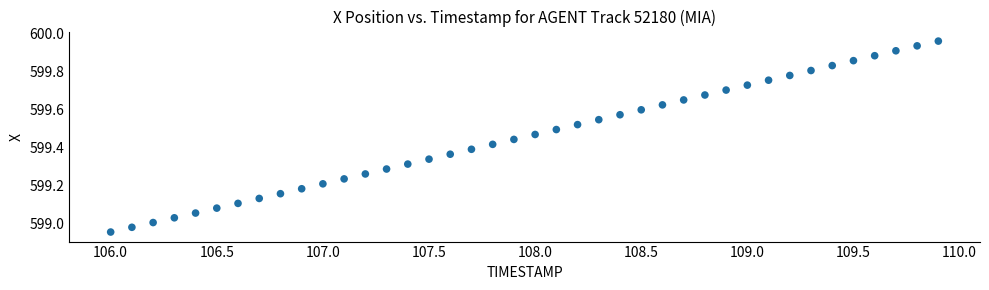

What is the range of Y values (max minus min)?

1.0